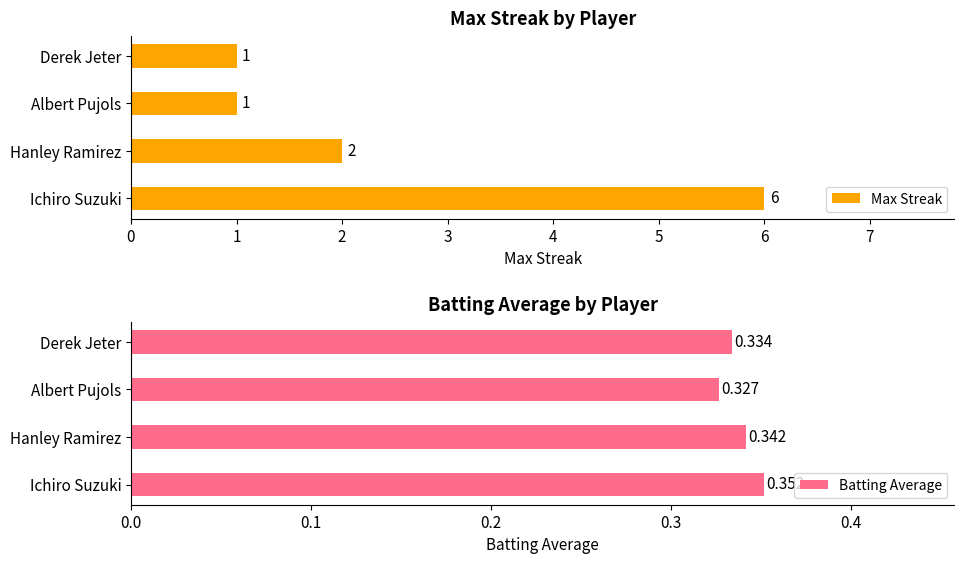

How many values in the Max Streak series are below 2?

2